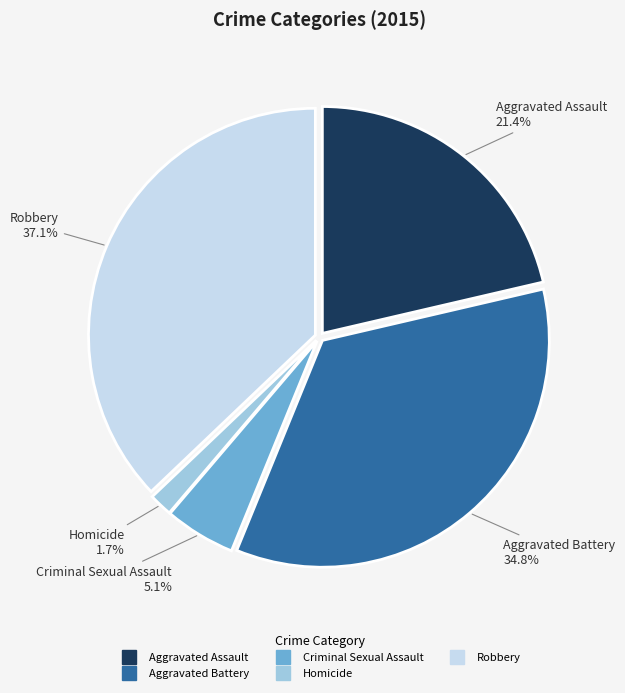

What percentage is NOT represented by Aggravated Battery?

65.2%